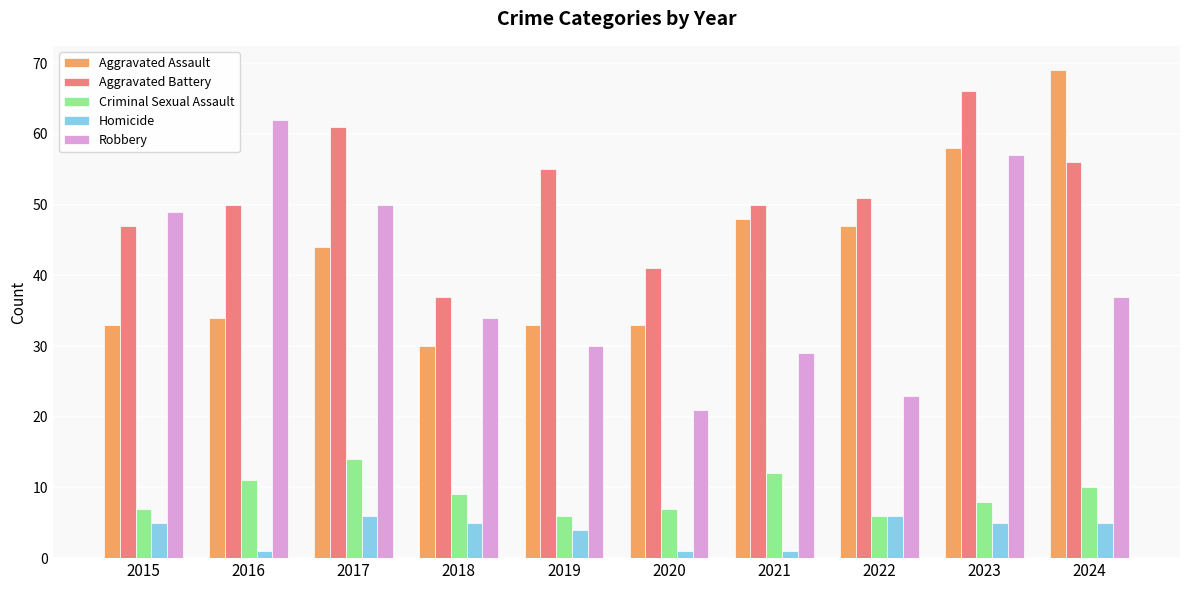

Does the chart contain any negative values?

No